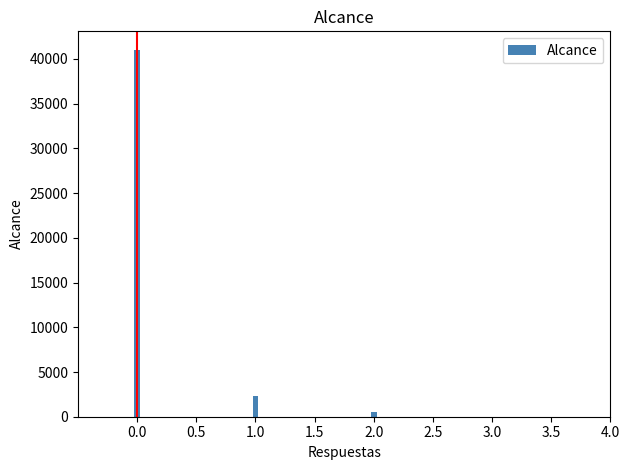

List the labels in order of value, smallest first.

2.0, 1.0, 0.0